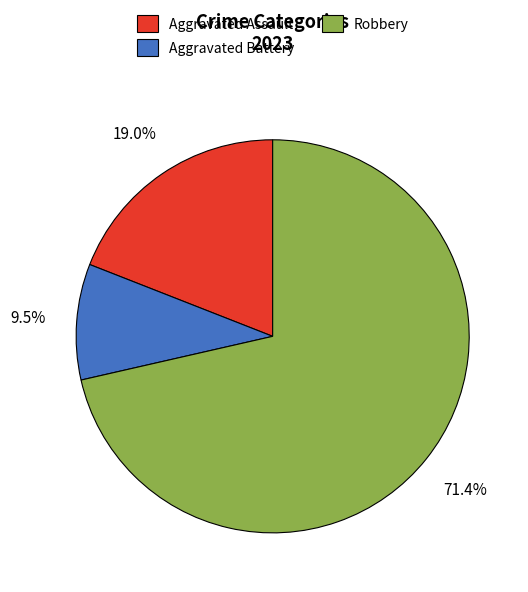

Does any single category account for the majority?

Yes